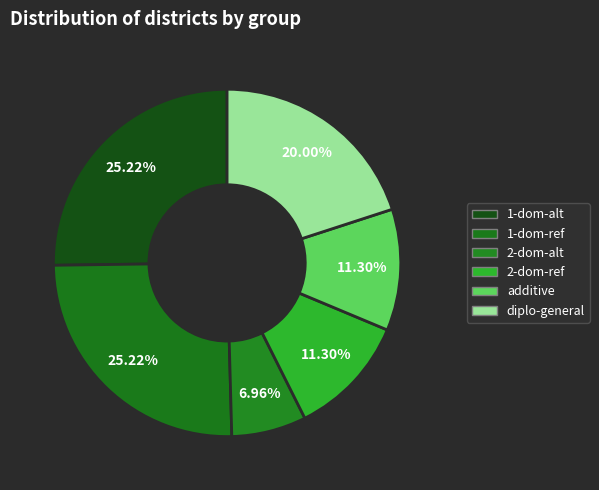

To the nearest percent, what percentage of the pie is diplo-general?

20%